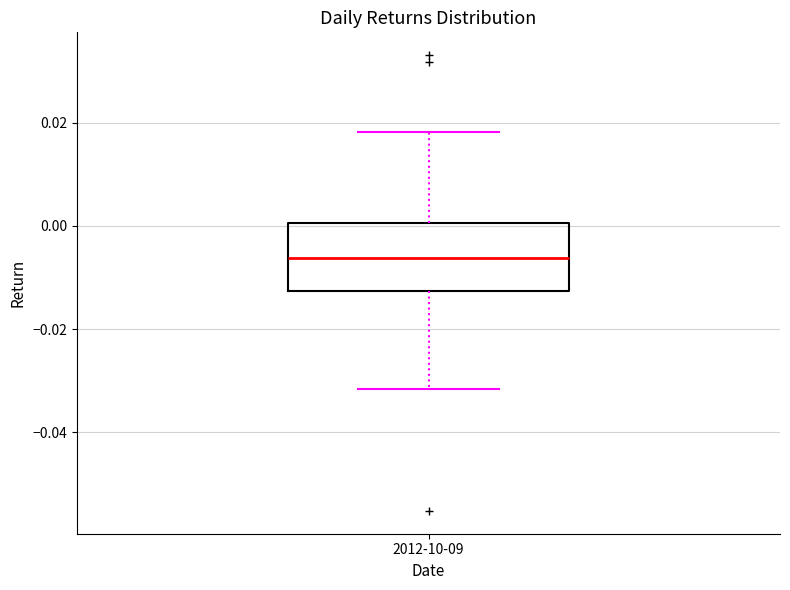

Transcribe this box plot: give where the median line is, the range the box spans, and where the two whiskers end, as read against the y-axis. The values are not printed on the chart, so give them approximately, as read against the axis.

median -0.006, box -0.012 to 0.000, whiskers -0.032 to 0.018